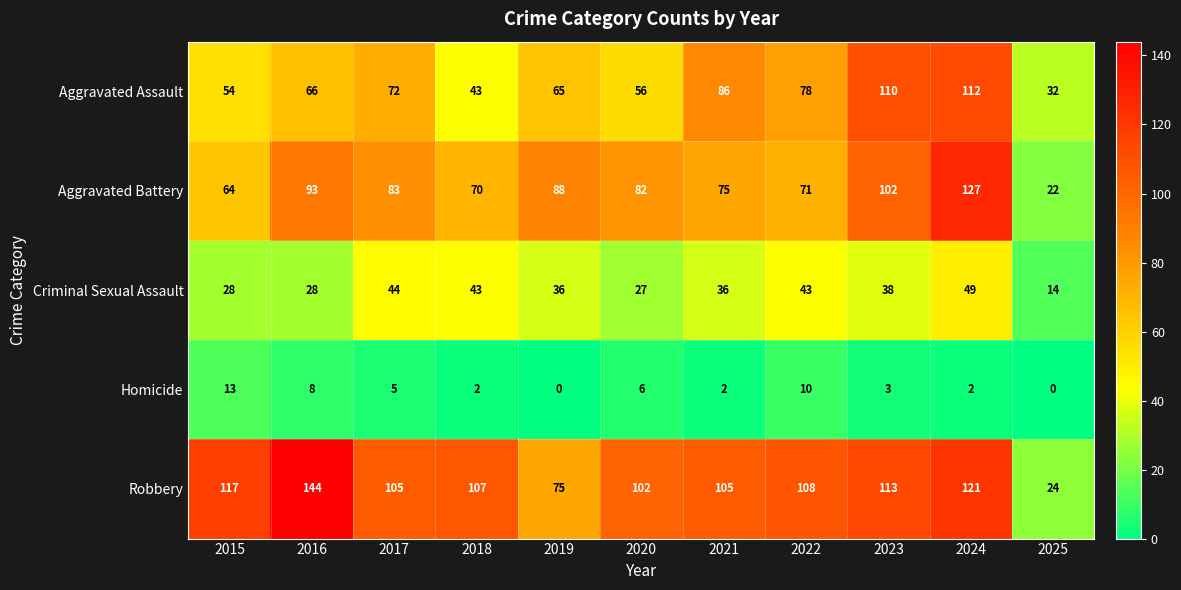

What is the spread (max minus min) of values at 2017?

100